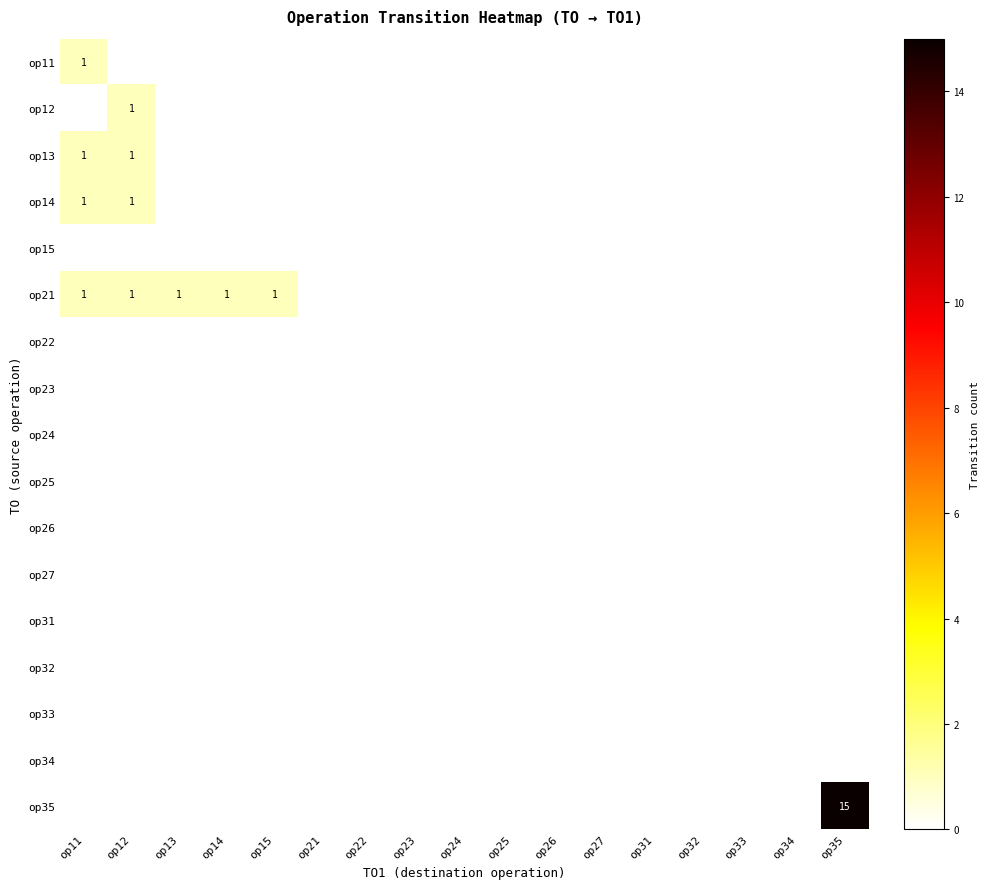

Is it true that op21 equals 1 at op13?

True